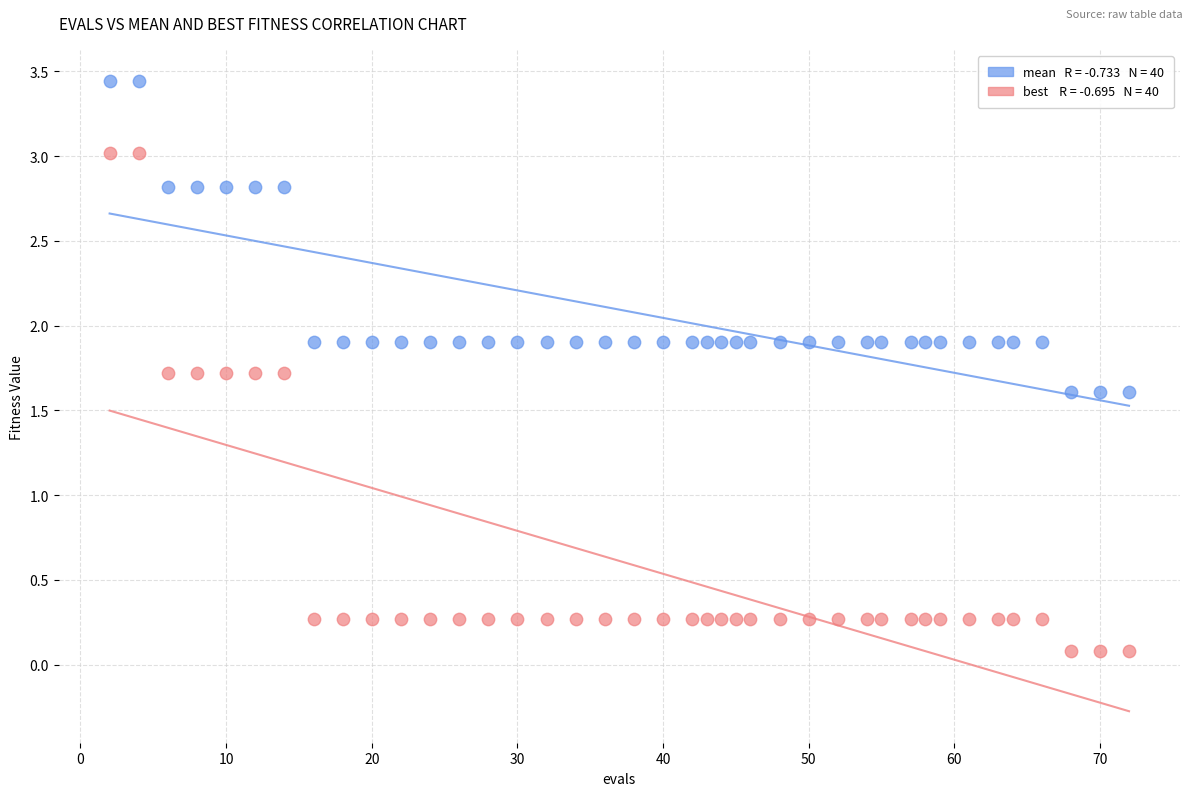

Across all data points, what is the range of X values (max minus min)?

70.0